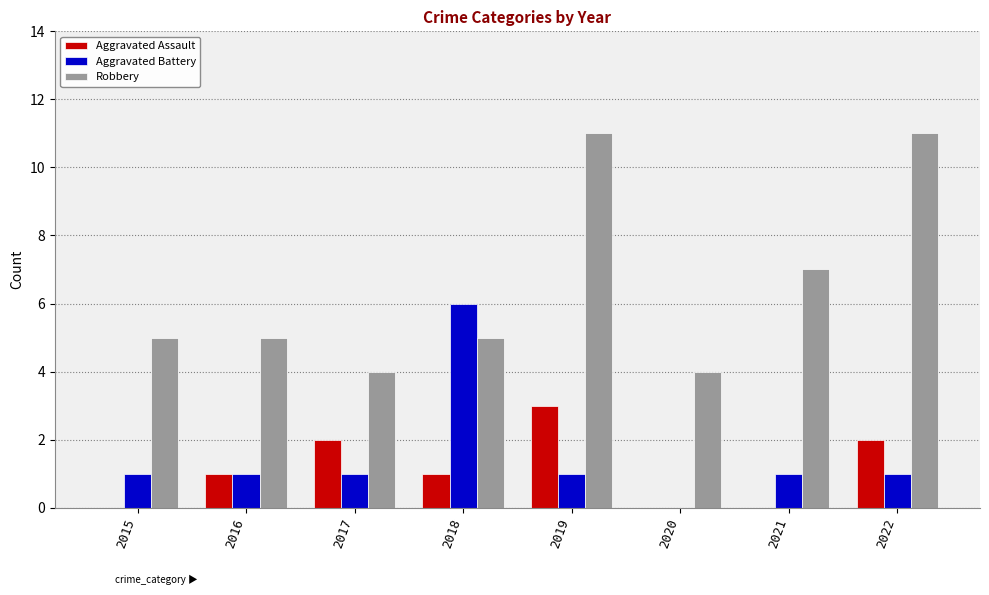

Count the number of data series in this chart.

3